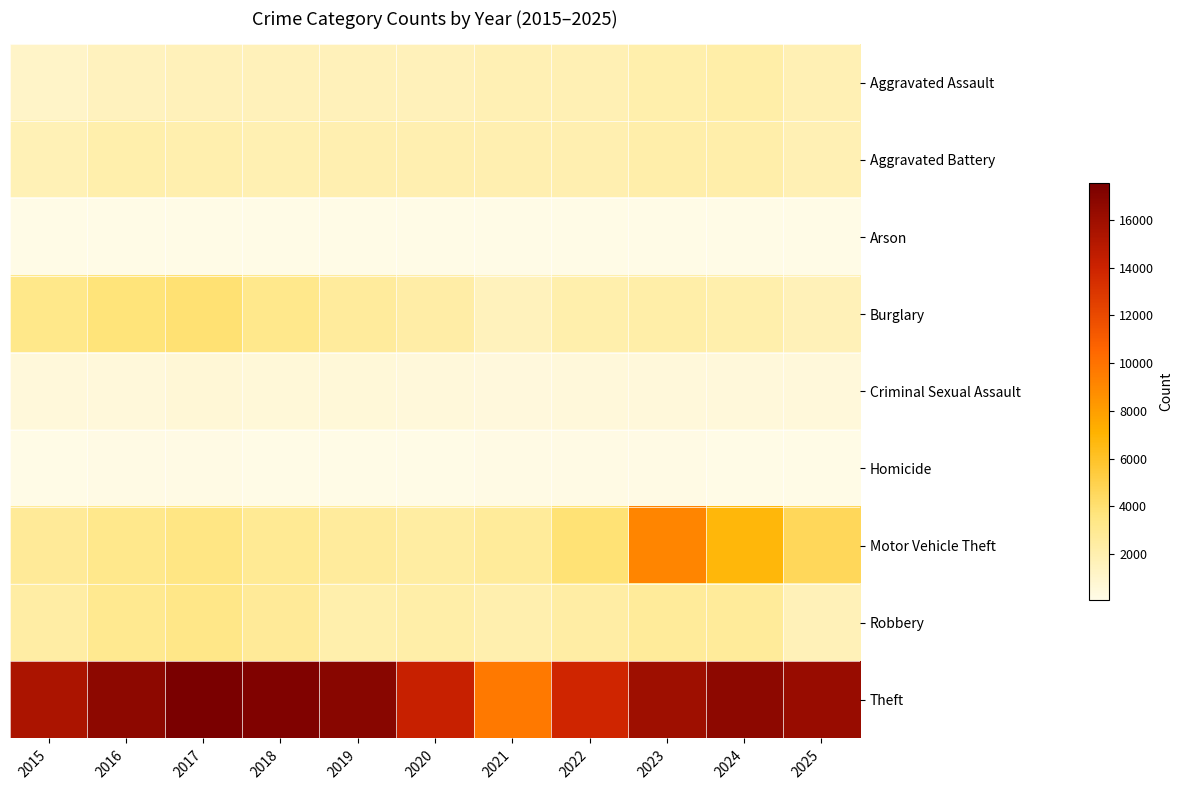

Which series has the largest total across all categories?

Theft